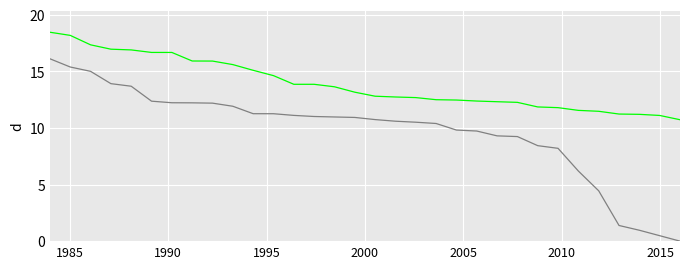

Does the chart display data point markers on the line(s)?

No